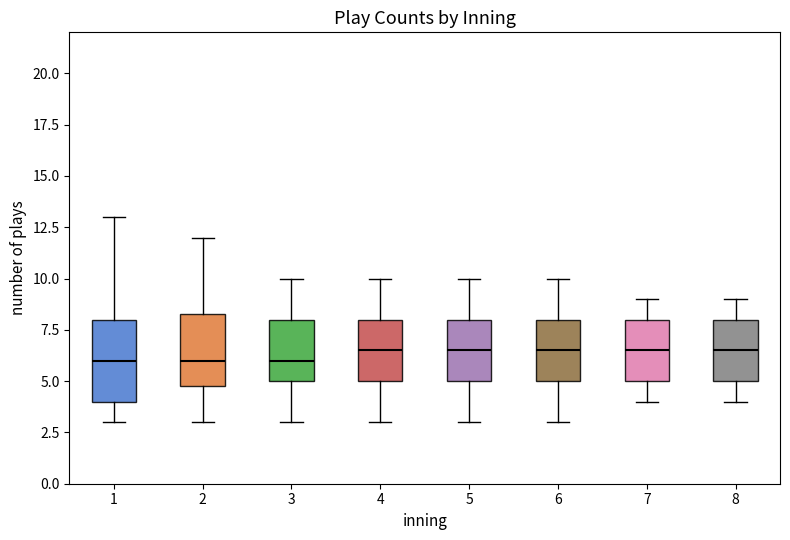

Reading left to right, transcribe this box plot: for each box, give where its median line is, the range the box spans, and where its two whiskers end, as read against the y-axis. The values are not printed on the chart, so give them approximately, as read against the axis.

1: median 6.0, box 4.0 to 8.0, whiskers 3.0 to 13.0
2: median 6.0, box 5.0 to 8.5, whiskers 3.0 to 12.0
3: median 6.0, box 5.0 to 8.0, whiskers 3.0 to 10.0
4: median 6.5, box 5.0 to 8.0, whiskers 3.0 to 10.0
5: median 6.5, box 5.0 to 8.0, whiskers 3.0 to 10.0
6: median 6.5, box 5.0 to 8.0, whiskers 3.0 to 10.0
7: median 6.5, box 5.0 to 8.0, whiskers 4.0 to 9.0
8: median 6.5, box 5.0 to 8.0, whiskers 4.0 to 9.0